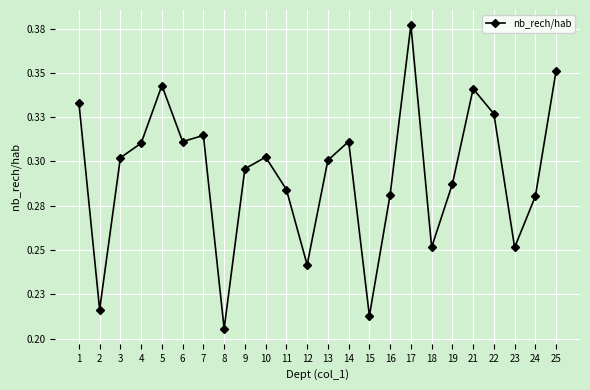

Is this an area chart (filled region under the line)?

No